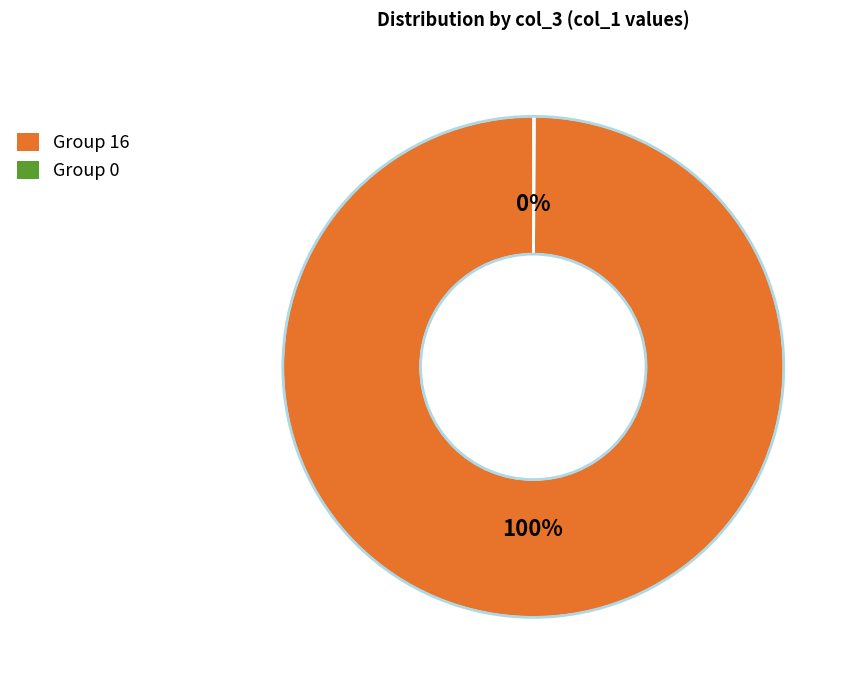

Which category has the biggest portion of the pie?

Group 16